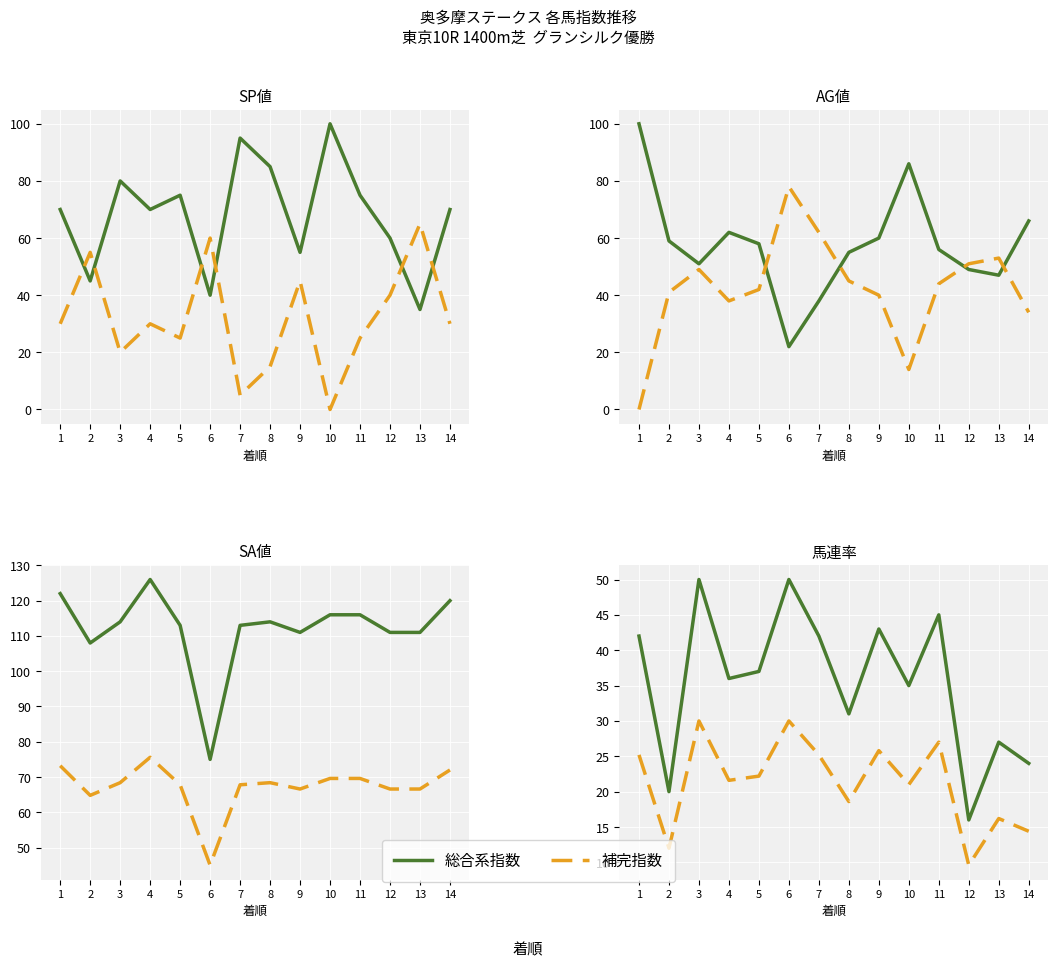

Which series has the widest spread of values?

総合系指数